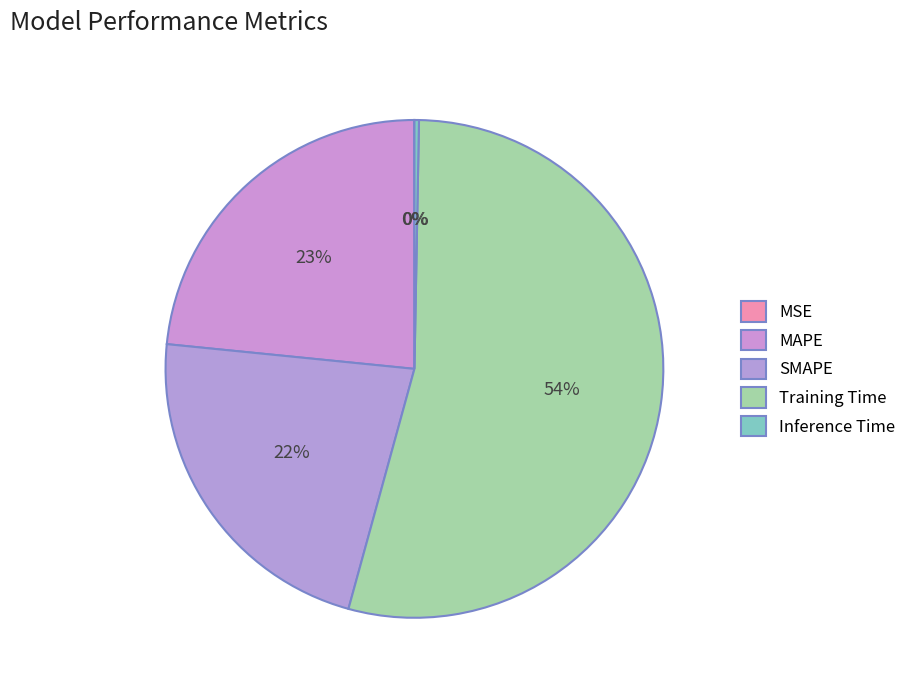

How many segments does this pie chart have?

5